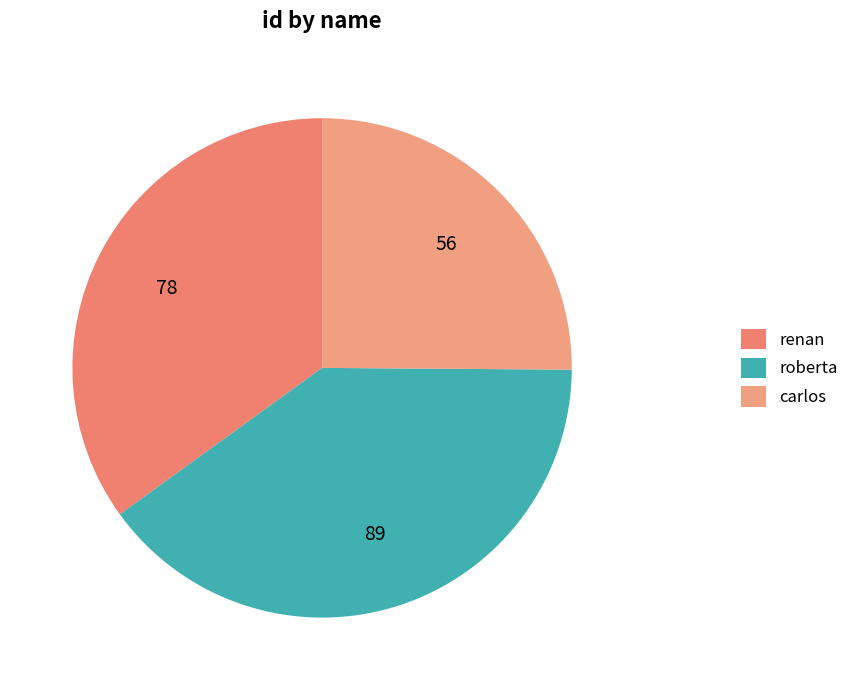

How many slices are in this pie chart?

3